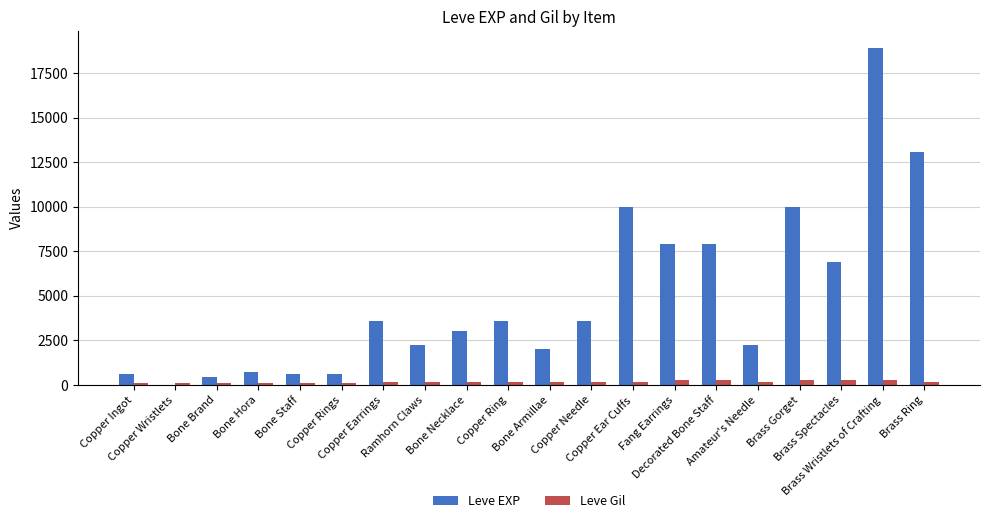

At which label does Leve Gil first exceed 168?

Ramhorn Claws